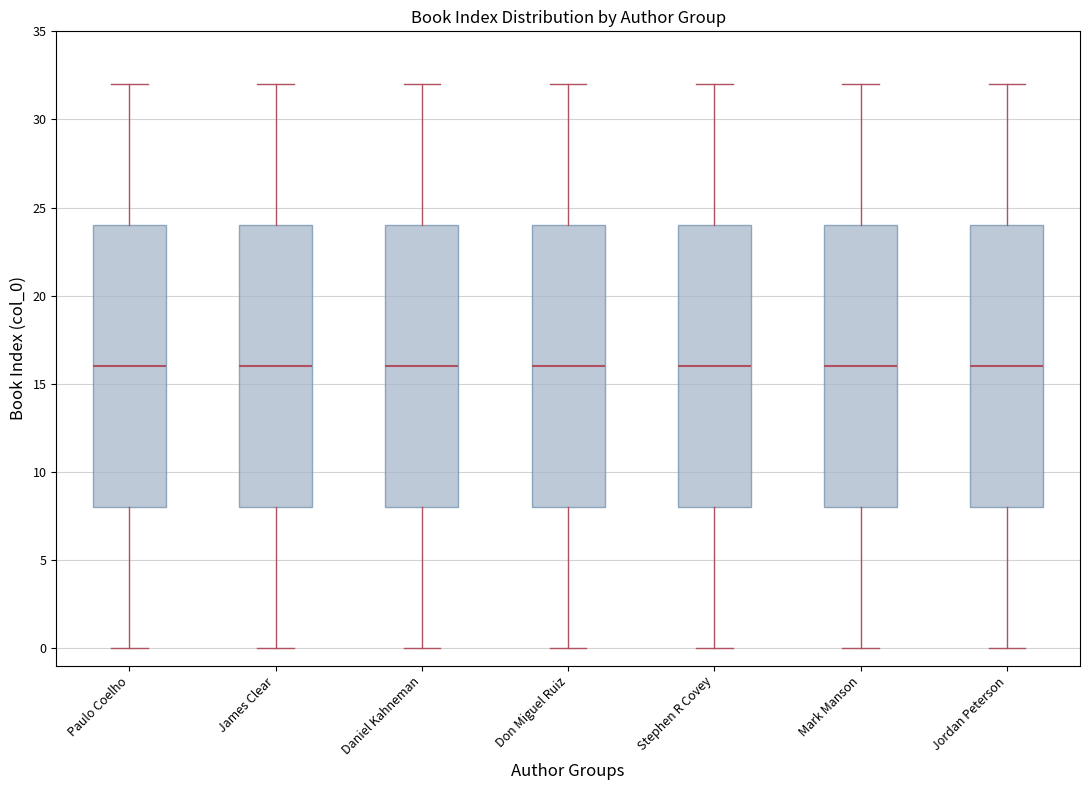

Reading left to right, transcribe this box plot: for each box, give where its median line is, the range the box spans, and where its two whiskers end, as read against the y-axis. The values are not printed on the chart, so give them approximately, as read against the axis.

Paulo Coelho: median 16, box 8 to 24, whiskers 0 to 32
James Clear: median 16, box 8 to 24, whiskers 0 to 32
Daniel Kahneman: median 16, box 8 to 24, whiskers 0 to 32
Don Miguel Ruiz: median 16, box 8 to 24, whiskers 0 to 32
Stephen R Covey: median 16, box 8 to 24, whiskers 0 to 32
Mark Manson: median 16, box 8 to 24, whiskers 0 to 32
Jordan Peterson: median 16, box 8 to 24, whiskers 0 to 32